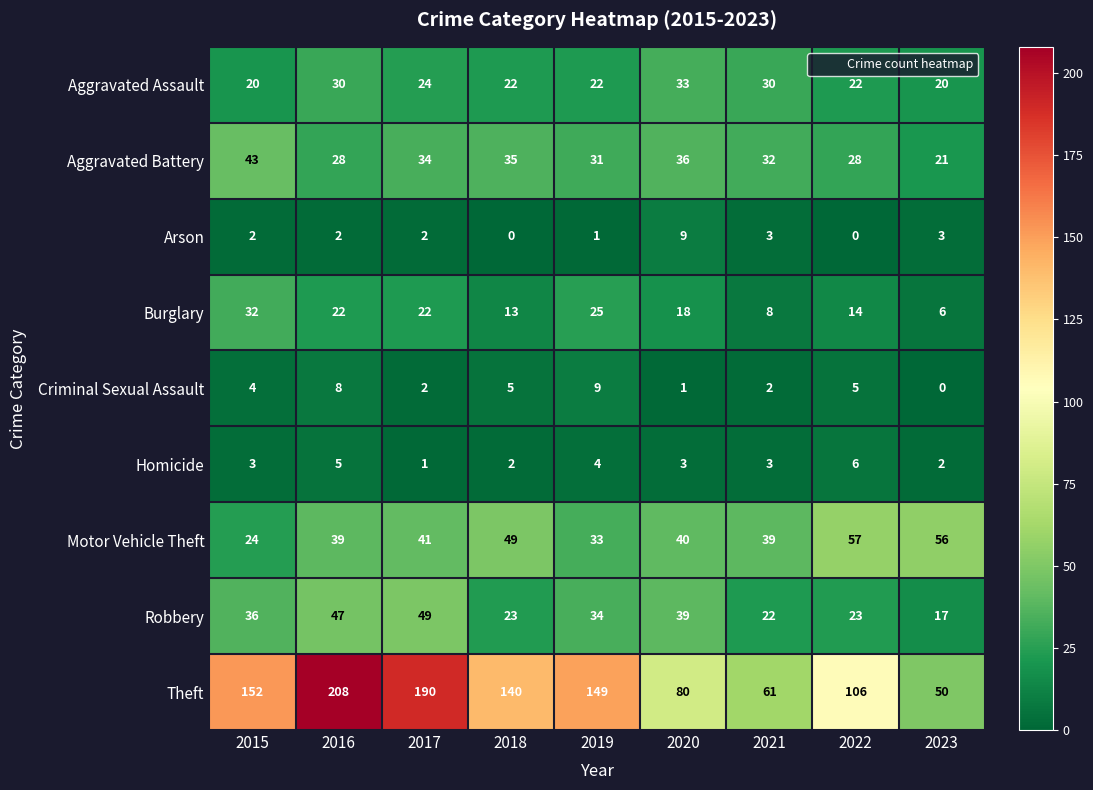

What is the maximum value for Theft?

208